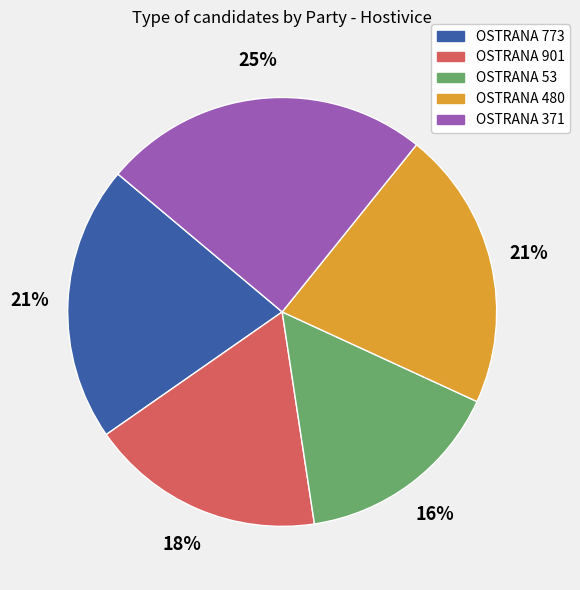

Between OSTRANA 53 and OSTRANA 371, which is larger?

OSTRANA 371